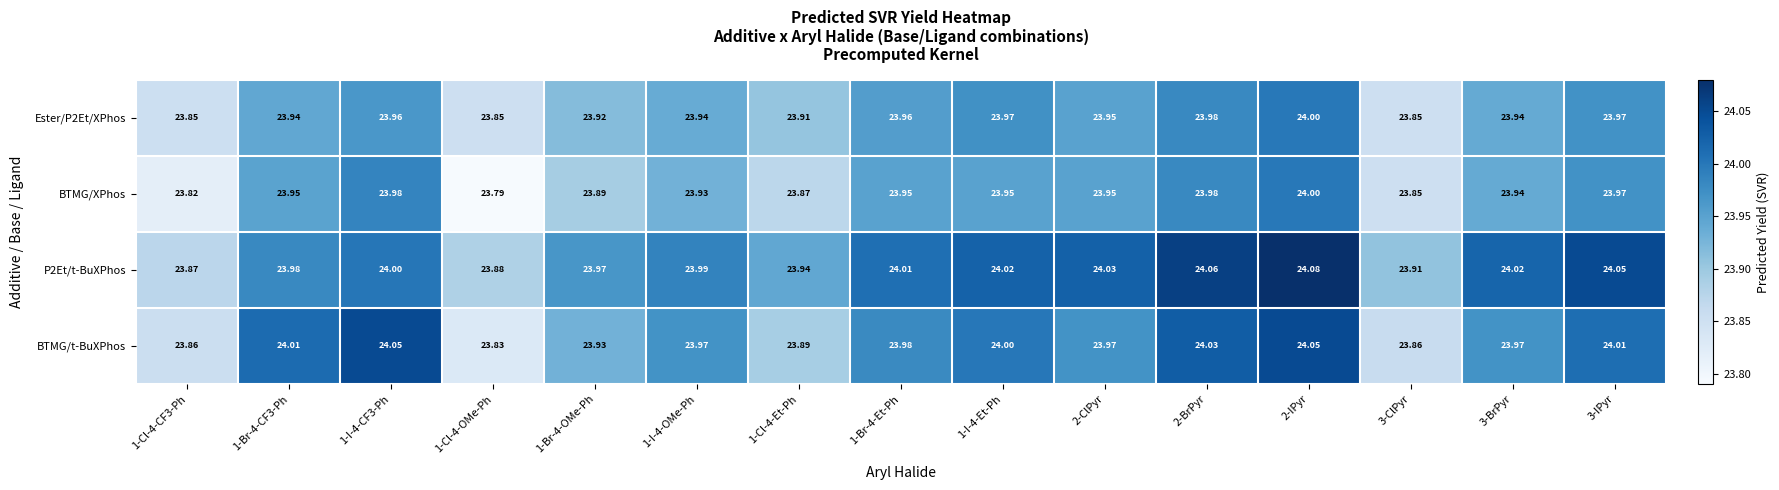

Is the value of Ester/P2Et/XPhos at 1-I-4-Et-Ph greater than the value of P2Et/t-BuXPhos at 1-Cl-4-CF3-Ph?

Yes